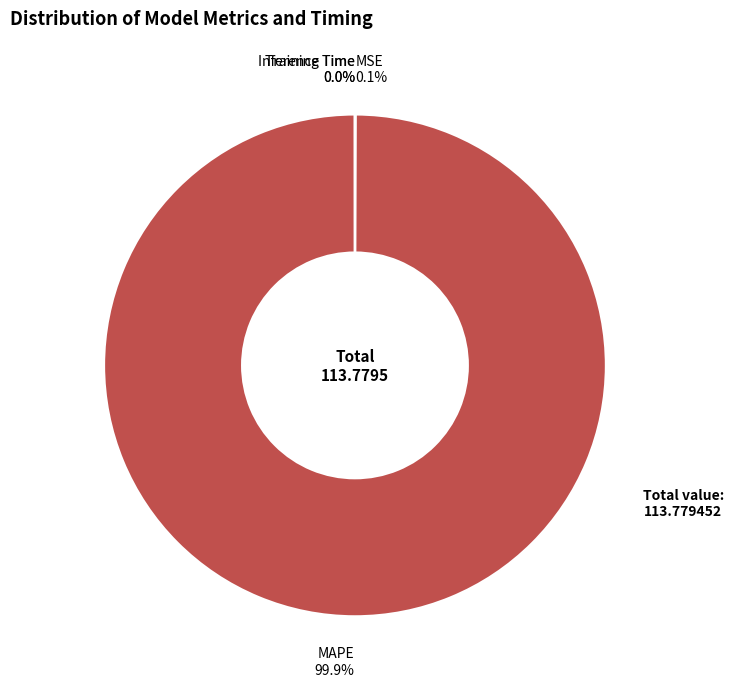

Which category has the biggest portion of the pie?

MAPE